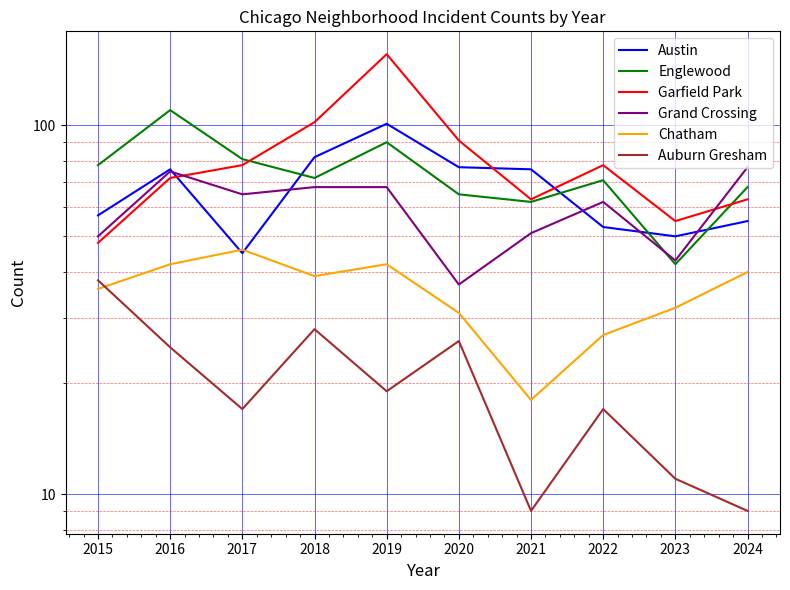

Reading left to right, list all the values displayed in this chart.

Austin: 57	76	45	82	101	77	76	53	50	55
Englewood: 78	110	81	72	90	65	62	71	42	68
Garfield Park: 48	72	78	102	156	91	63	78	55	63
Grand Crossing: 50	75	65	68	68	37	51	62	43	77
Chatham: 36	42	46	39	42	31	18	27	32	40
Auburn Gresham: 38	25	17	28	19	26	9	17	11	9